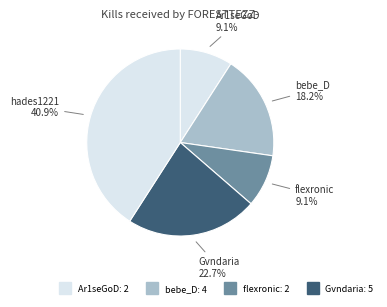

Which category has the biggest portion of the pie?

hades1221